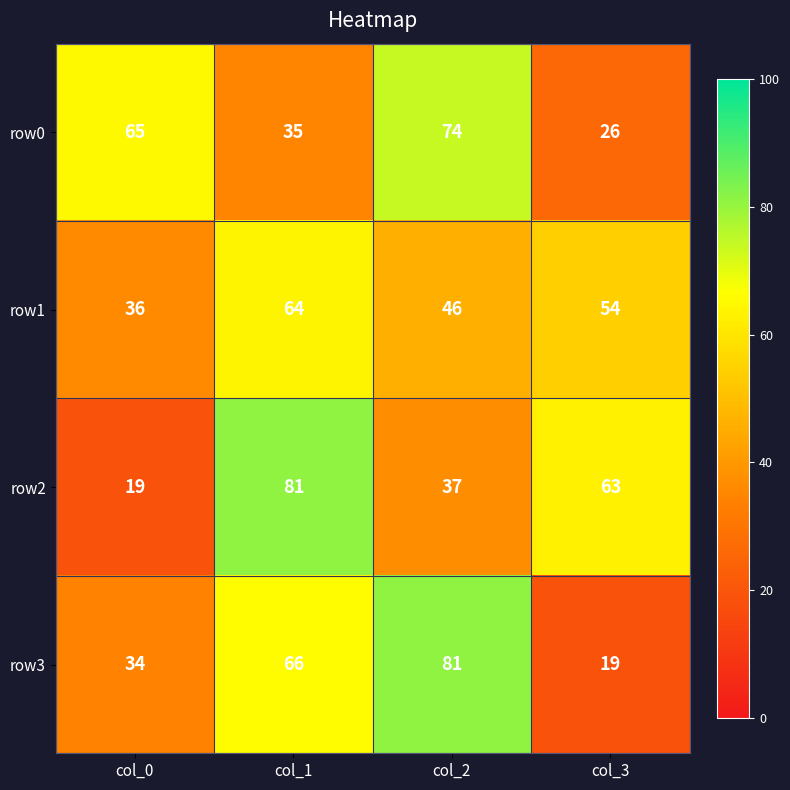

What is the minimum value shown in the chart?

19